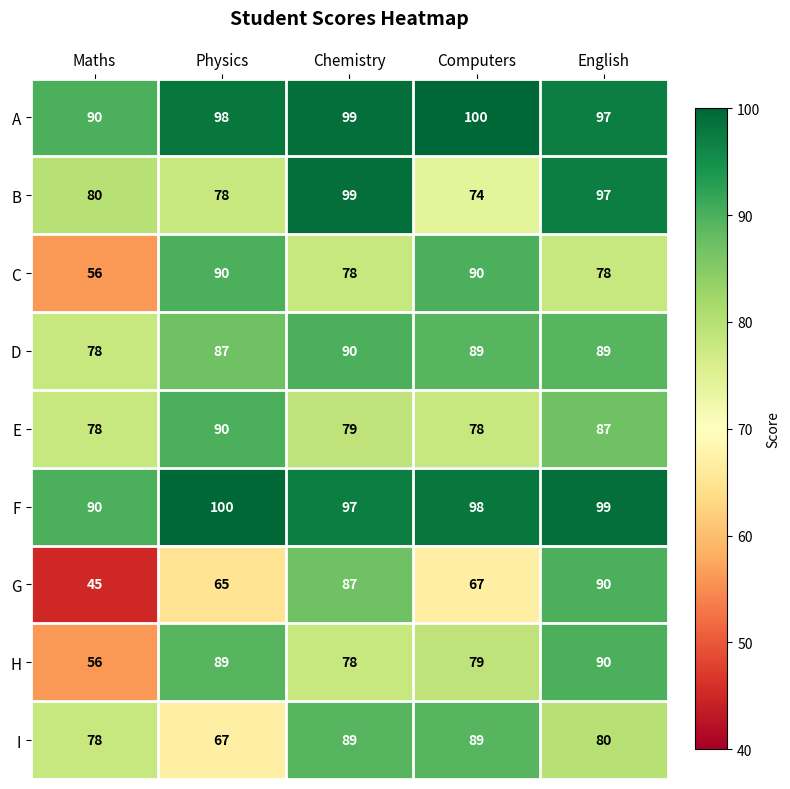

How many categories are shown in the chart?

5